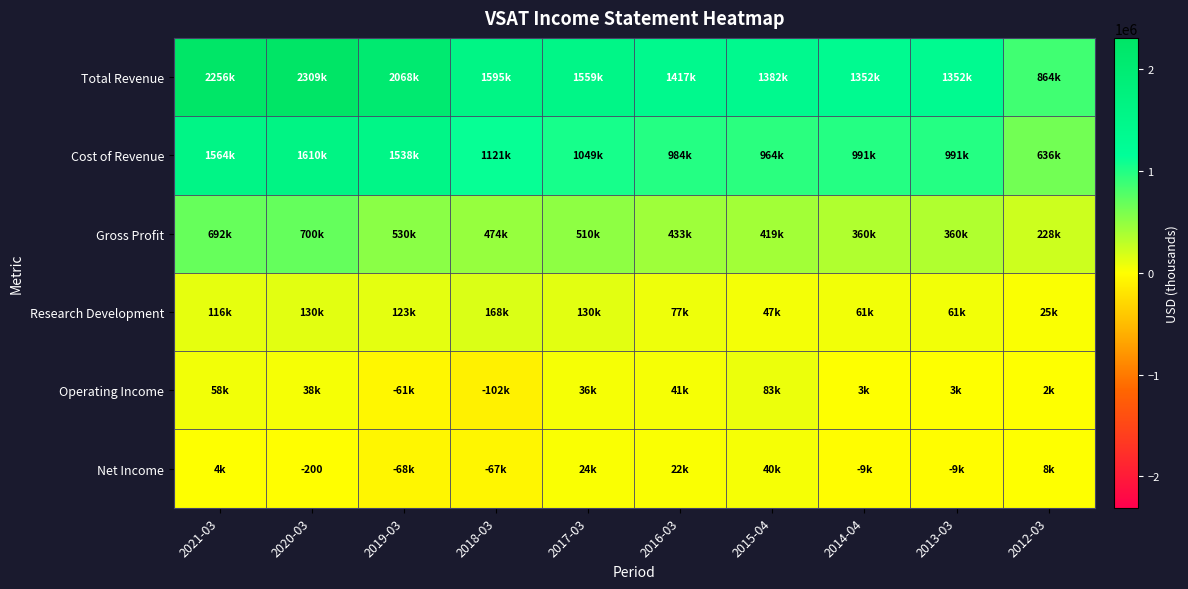

What is the approximate value of Research Development at 2016-03, to the nearest 100?

77200